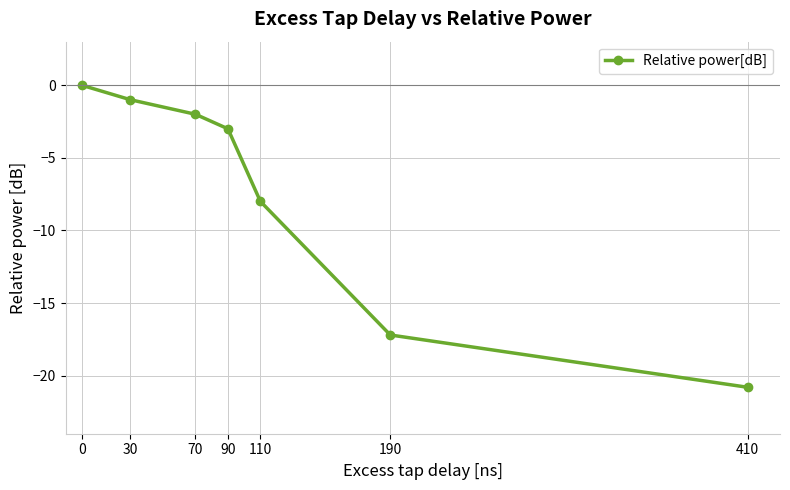

List the labels in order of value, smallest first.

410, 190, 110, 90, 70, 30, 0